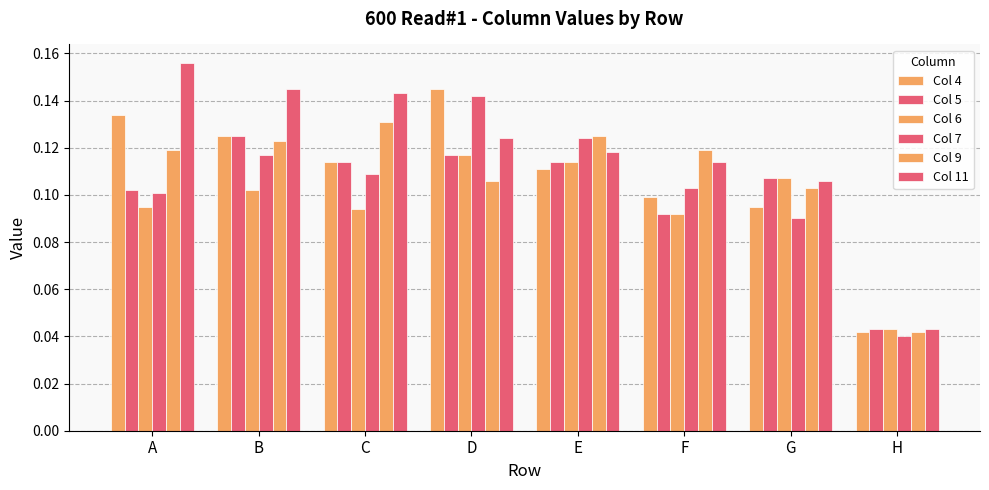

Which series changed the most between E and F?

Col 5